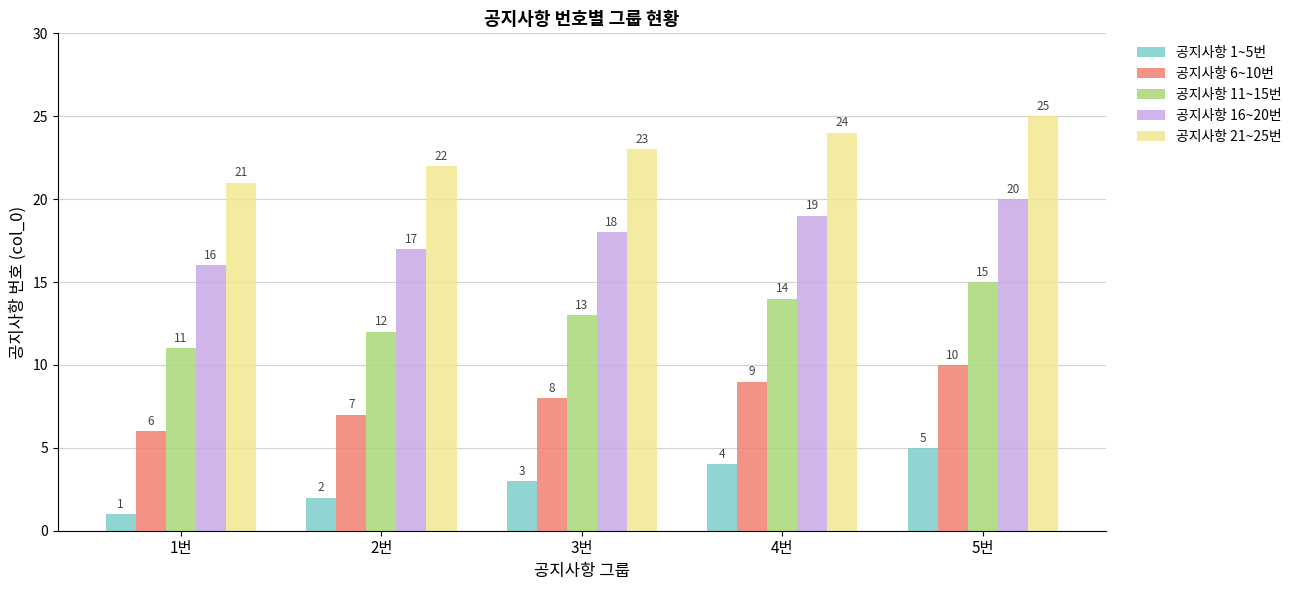

What is the average value of the 공지사항 11~15번 series?

13